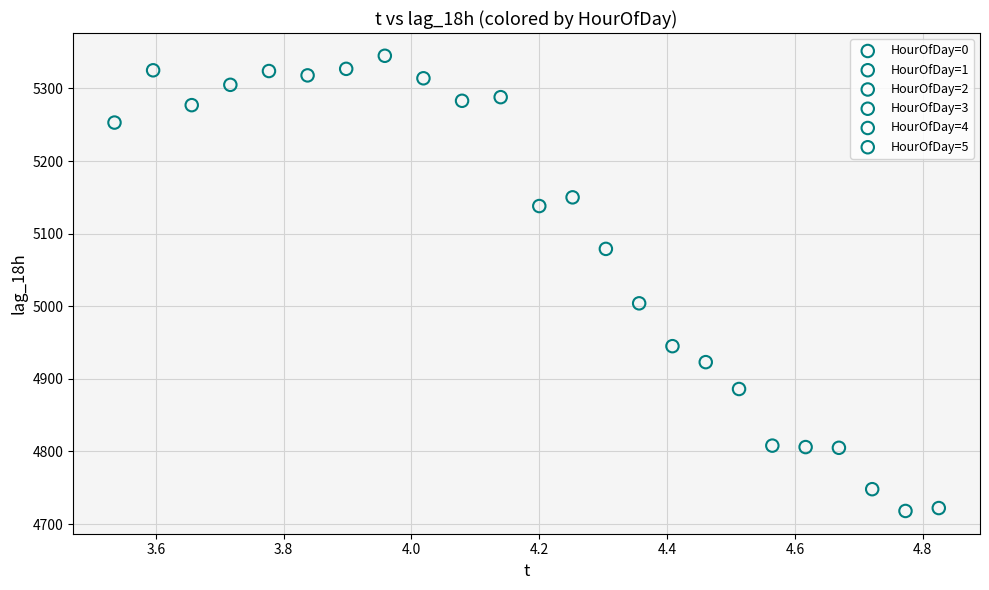

Which series contains the lowest Y value?

HourOfDay=0